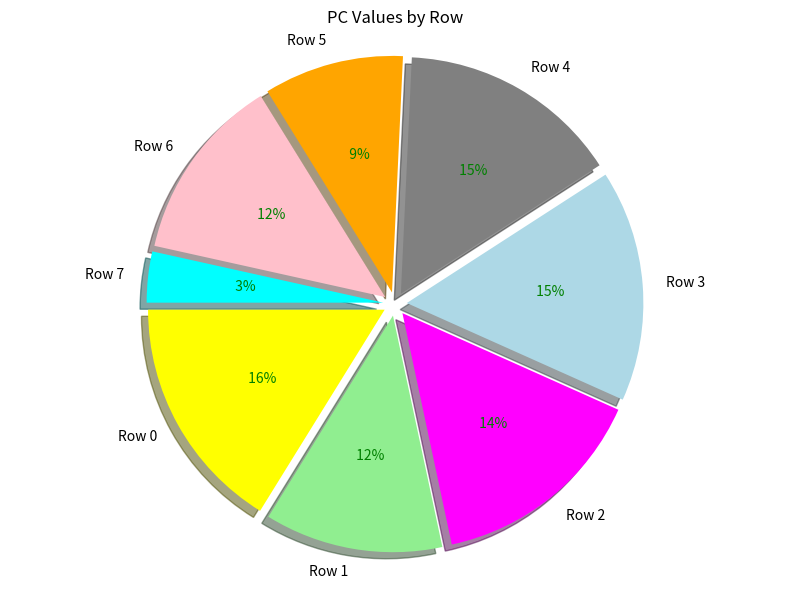

The Row 6 slice represents 1% of the pie. True or false?

False